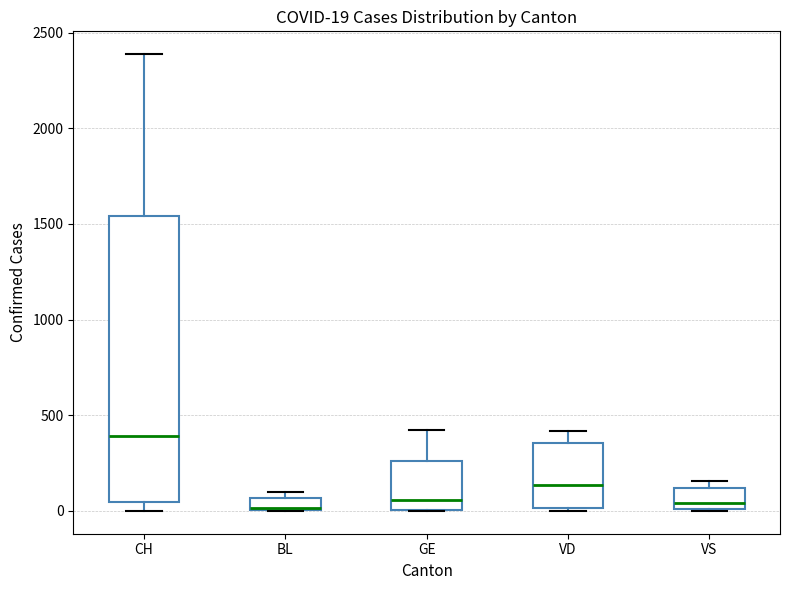

Which box is the tallest, from its lower edge to its upper edge?

CH